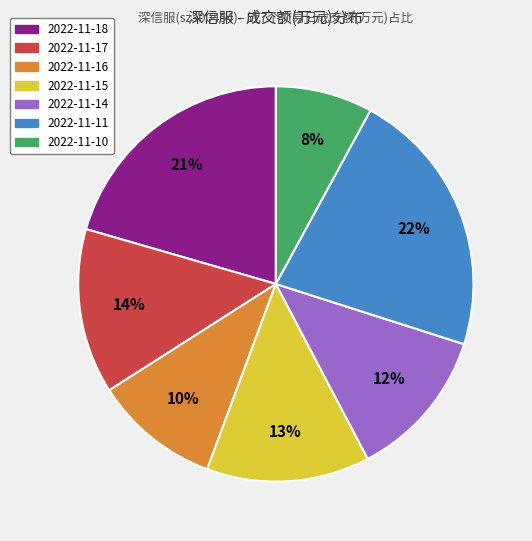

What is the smallest slice in the pie chart?

2022-11-10